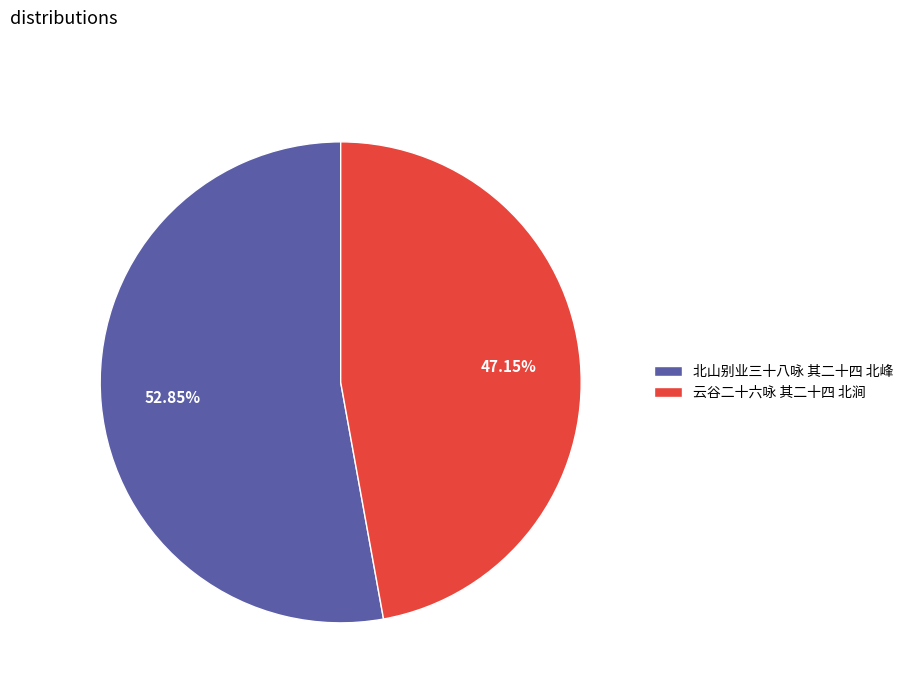

Between 北山别业三十八咏 其二十四 北峰 and 云谷二十六咏 其二十四 北涧, which is larger?

北山别业三十八咏 其二十四 北峰